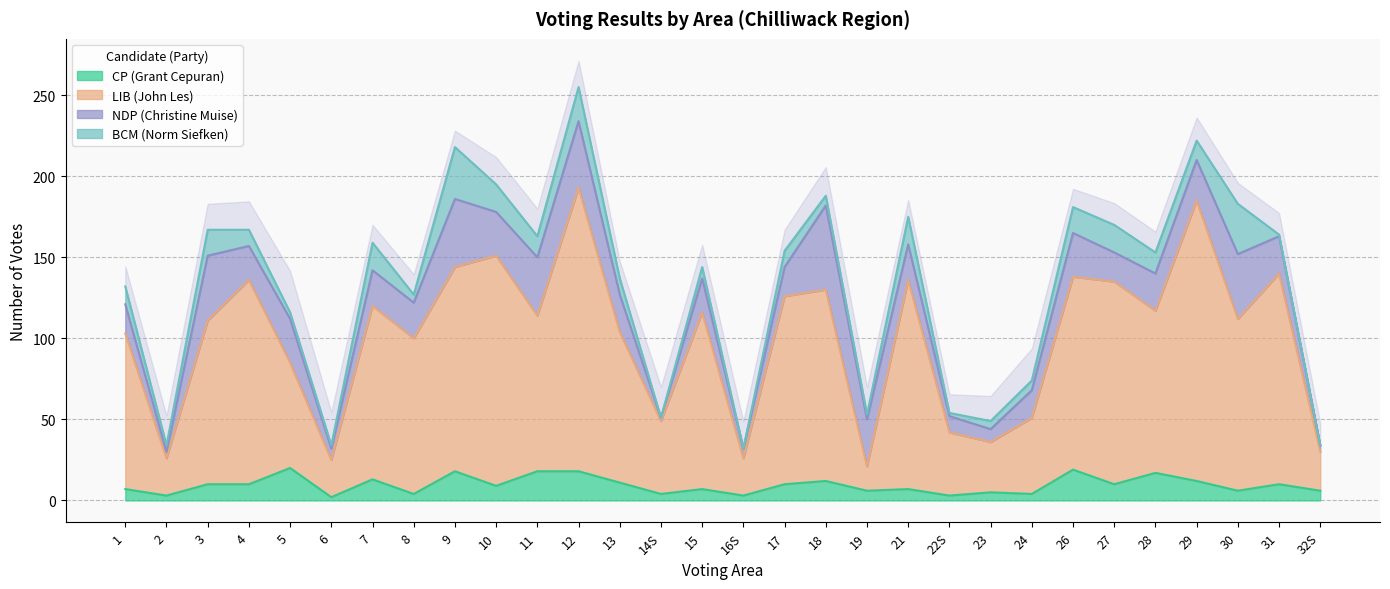

Is it true that CP (Grant Cepuran) equals 6 at 19?

True